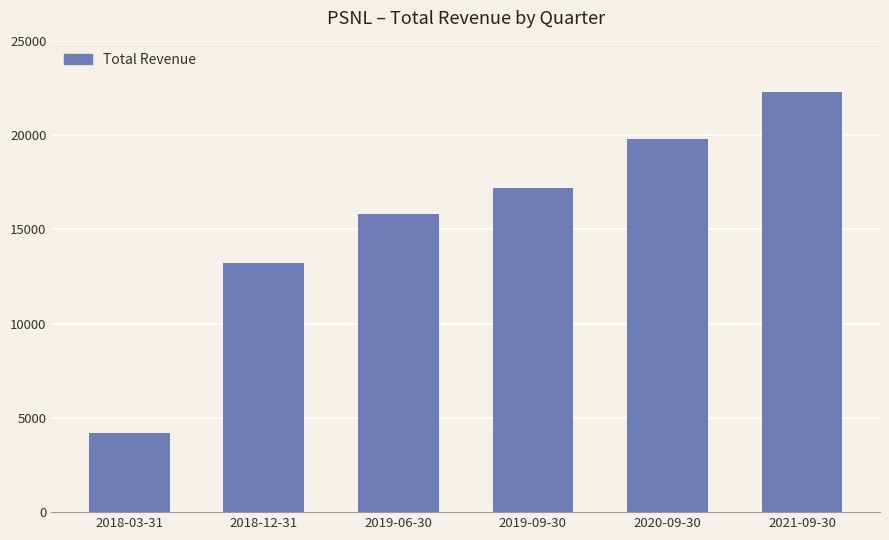

What is the maximum value shown in the chart?

22300